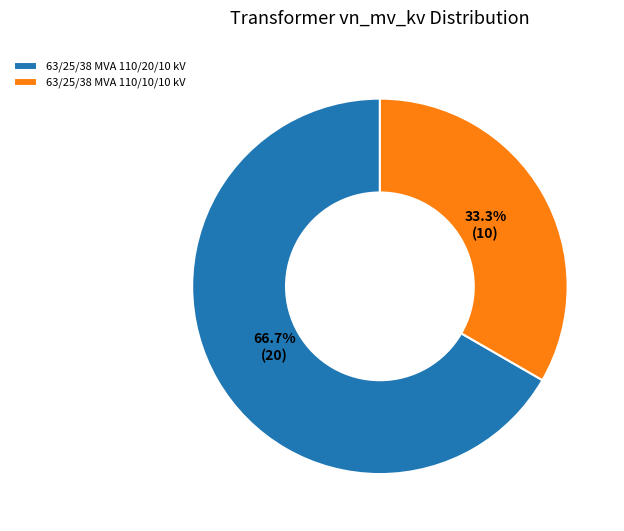

To the nearest percent, what portion does 63/25/38 MVA 110/20/10 kV represent?

67%